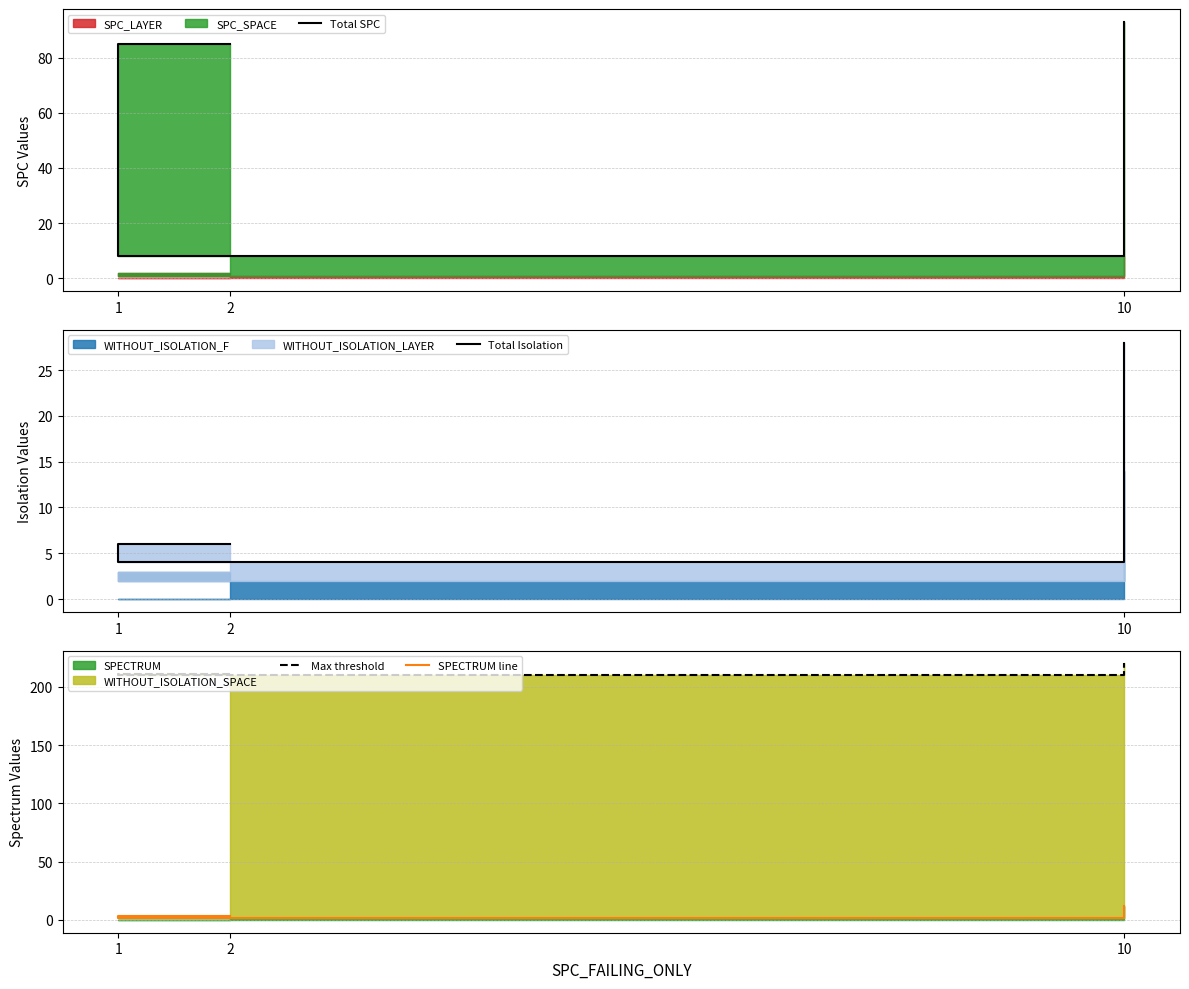

Reading left to right, transcribe all the data shown in this chart.

Total SPC: 85	8	93
Total Isolation: 6	4	28
Max threshold: 211	210	220
SPECTRUM line: 3	2	12